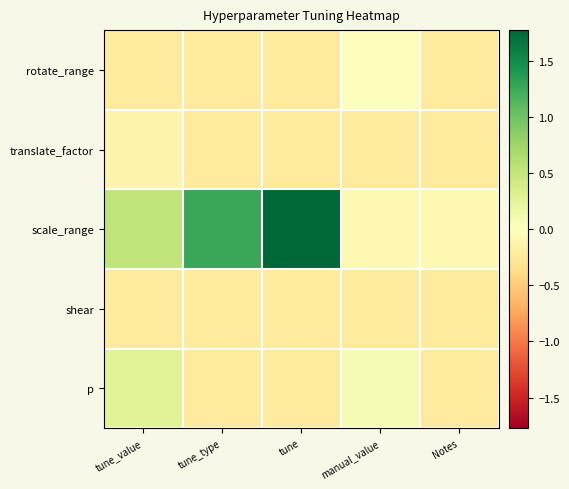

Reading right to left, extract all data points from this chart.

rotate_range: Notes=-0.2	manual_value=0.0	tune=-0.2	tune_type=-0.2	tune_value=-0.2
translate_factor: Notes=-0.2	manual_value=-0.2	tune=-0.2	tune_type=-0.2	tune_value=-0.1
scale_range: Notes=-0.1	manual_value=-0.1	tune=1.8	tune_type=1.3	tune_value=0.5
shear: Notes=-0.2	manual_value=-0.2	tune=-0.2	tune_type=-0.2	tune_value=-0.2
p: Notes=-0.2	manual_value=0.1	tune=-0.2	tune_type=-0.2	tune_value=0.3